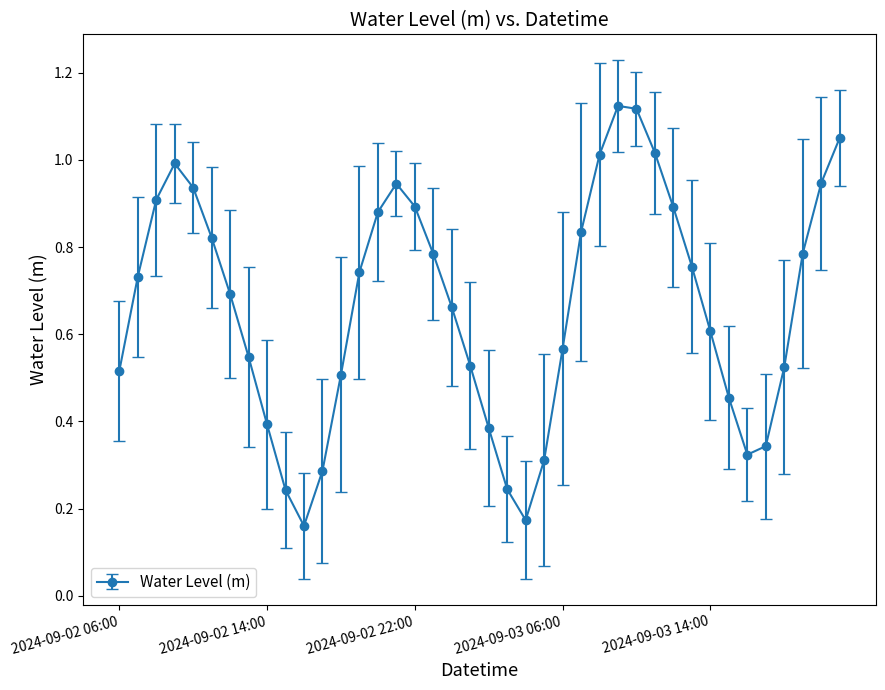

What is the sum of all values?

26.6